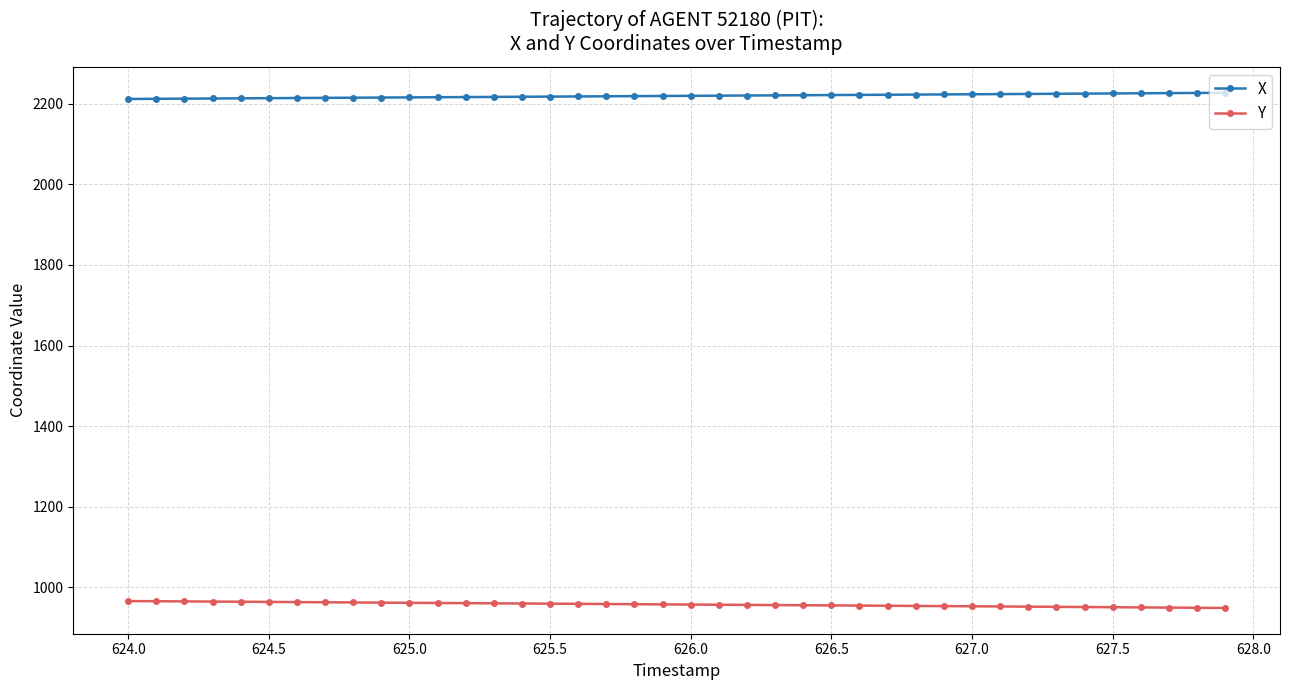

True or false: X and Y cross at least once.

False